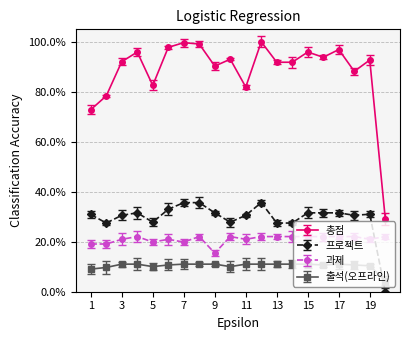

What are all the series names shown in the legend?

총점, 프로젝트, 과제, 출석(오프라인)